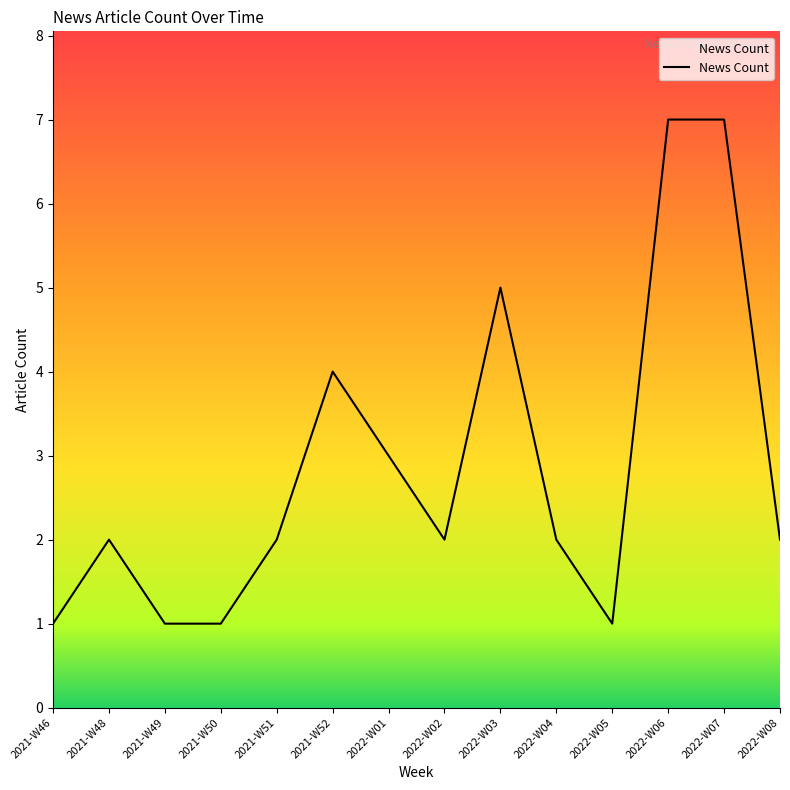

What is the sum of the values at 2022-W05 and 2022-W02?

3